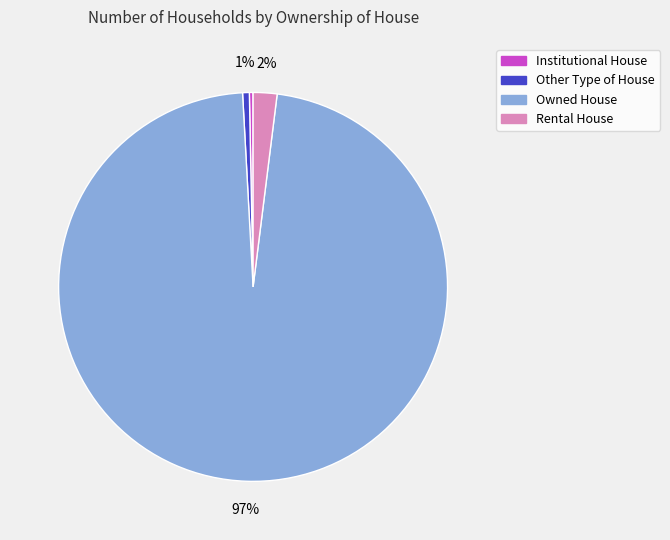

Which category has the biggest portion of the pie?

Owned House